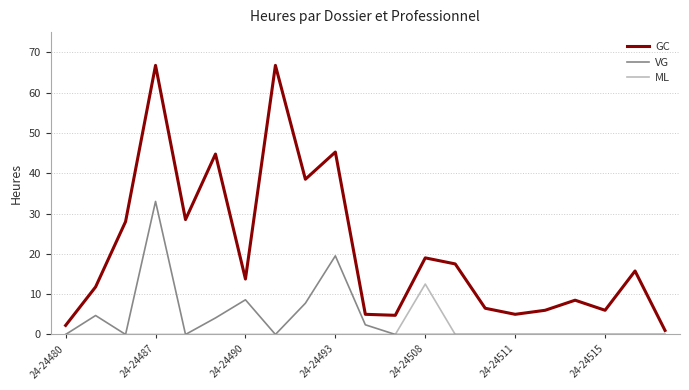

Which series has the largest range (max minus min)?

GC